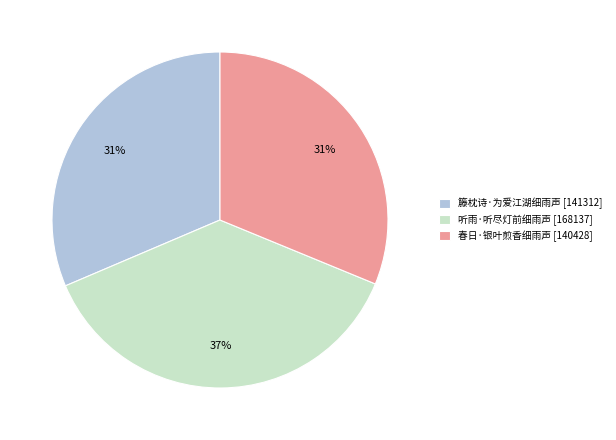

The 春日·银叶煎香细雨声 slice represents 31% of the pie. True or false?

True